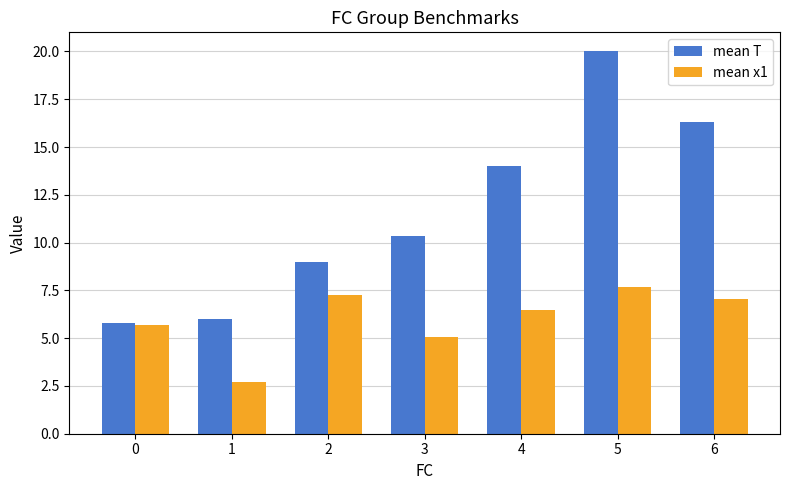

Where does the mean T series first go above 10?

3